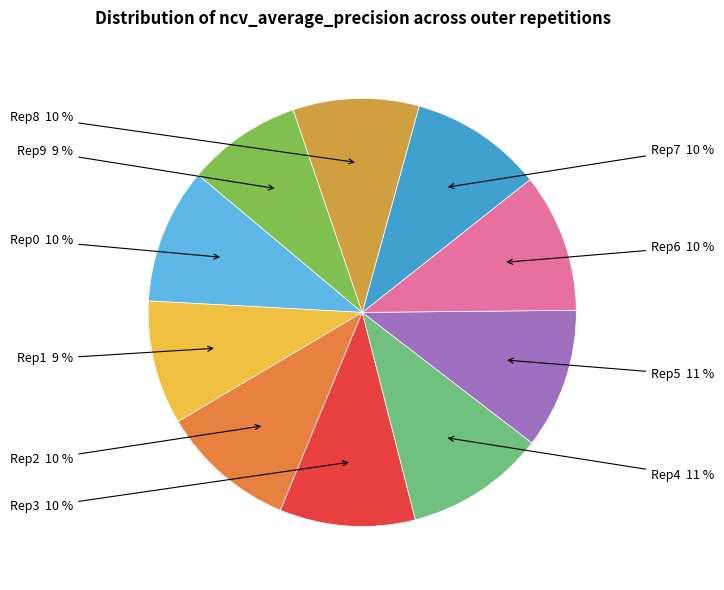

To the nearest percent, what is the average slice percentage?

10%